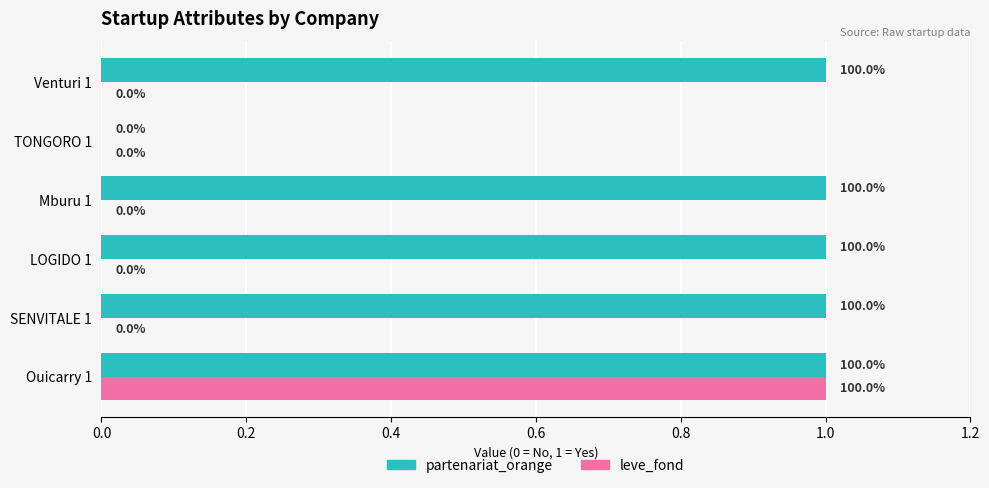

True or false: leve_fond has a value of 1 at Venturi 1.

False